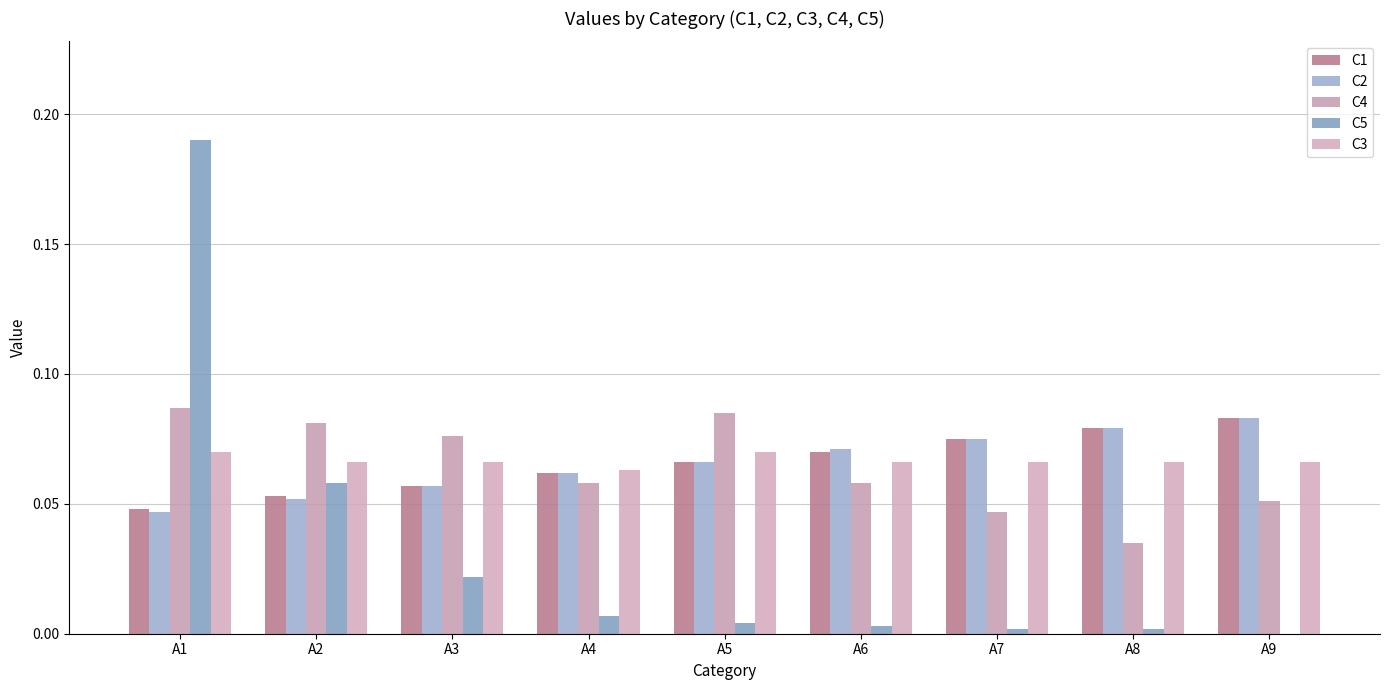

How many groups of bars are there?

9